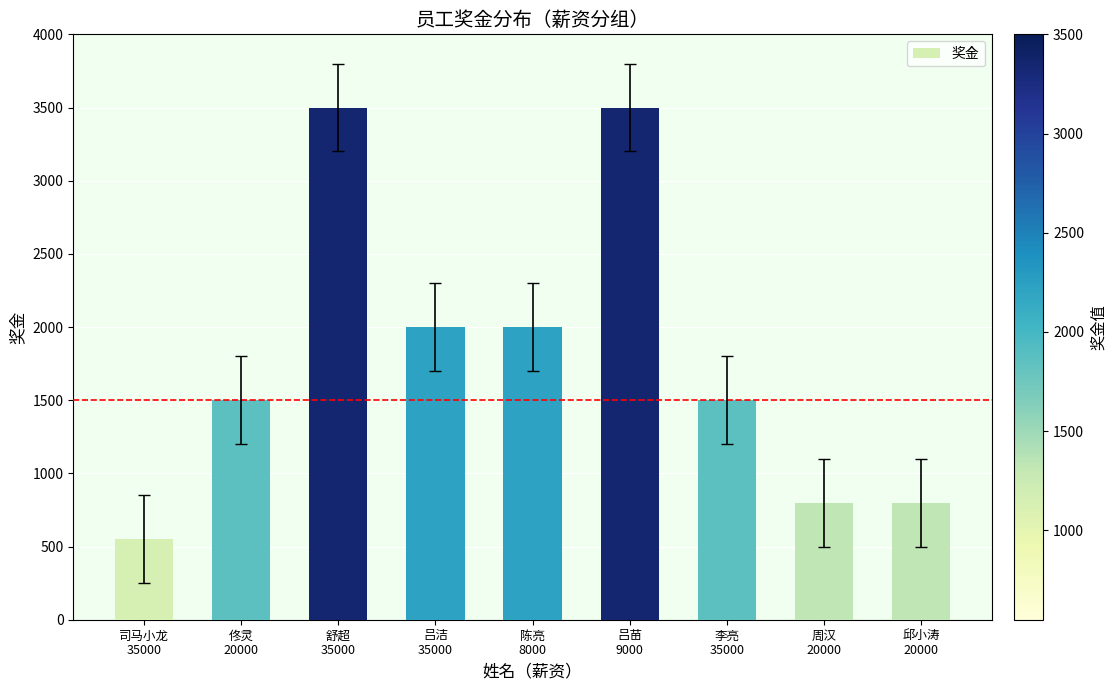

Count the number of data series in this chart.

1